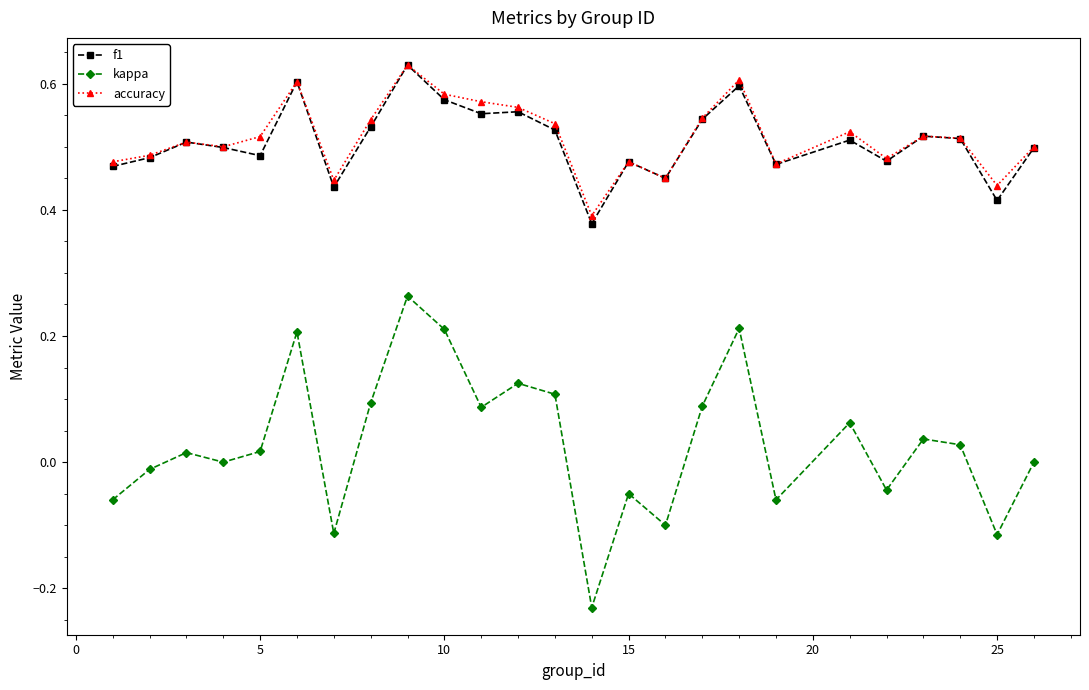

True or false: f1 has more than 2 interior local peaks.

True